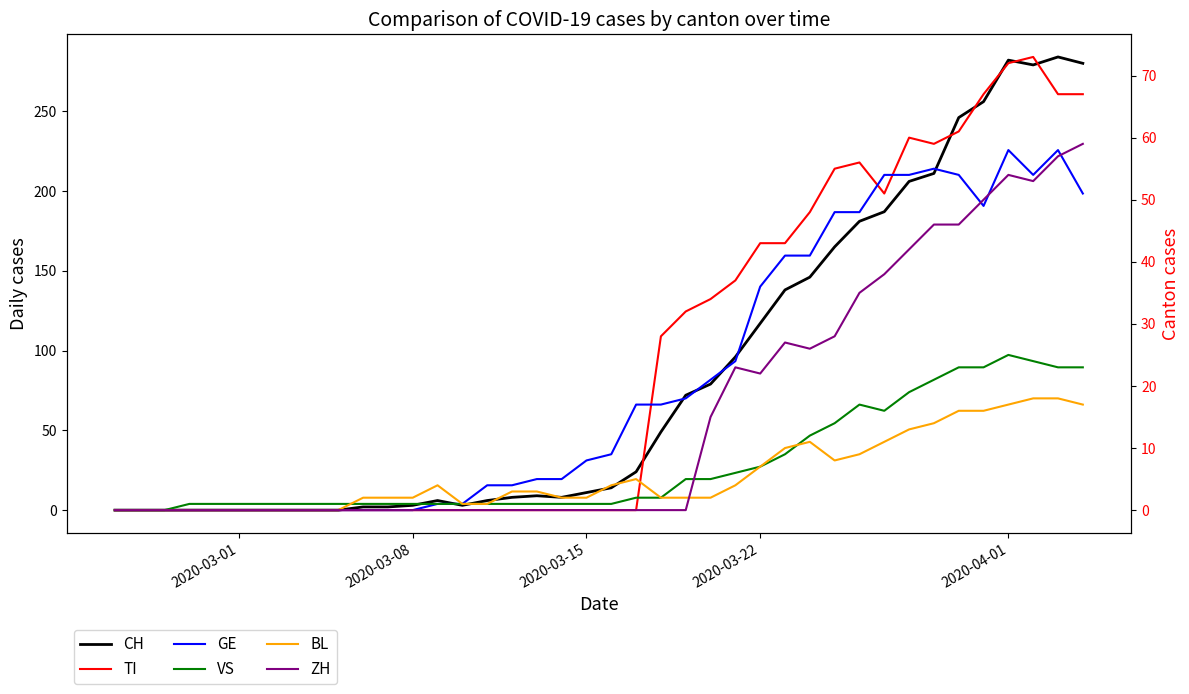

The value of TI at 37 is 29. True or false?

False